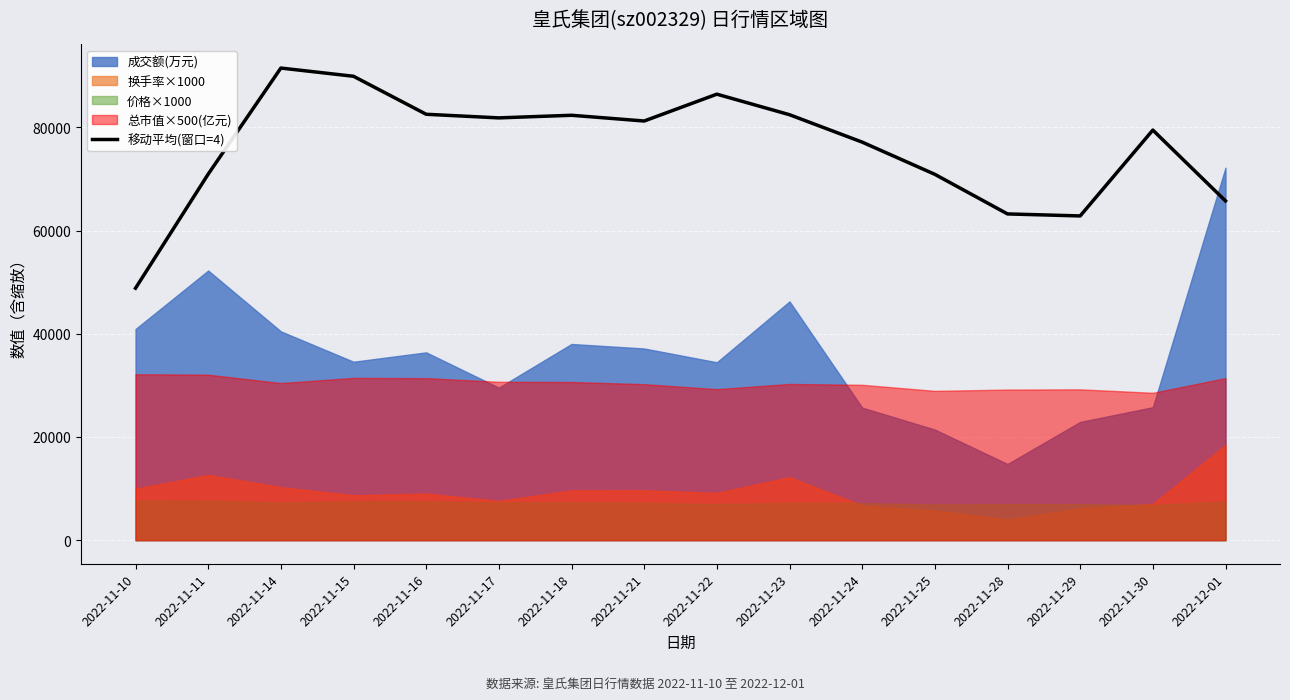

At which label is the value closest to 70183?

2022-11-25